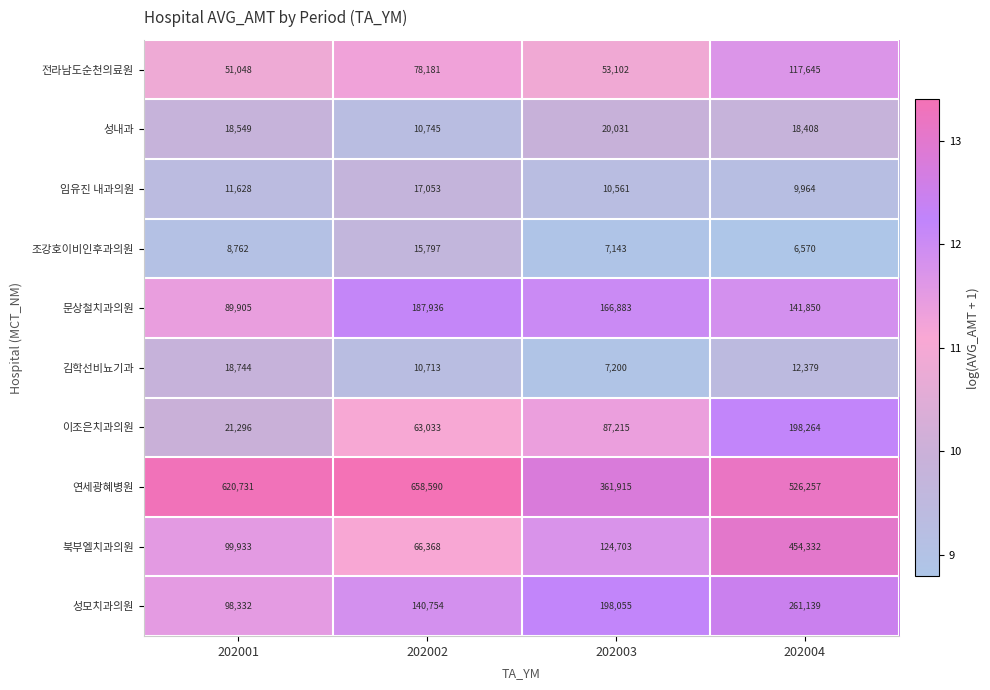

What is the minimum value shown in the chart?

6570